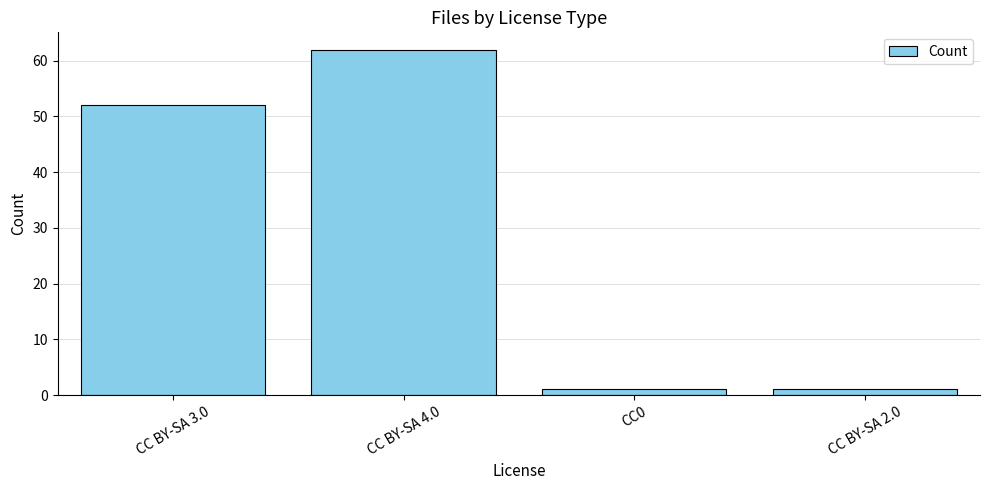

How many bars are there in total?

4